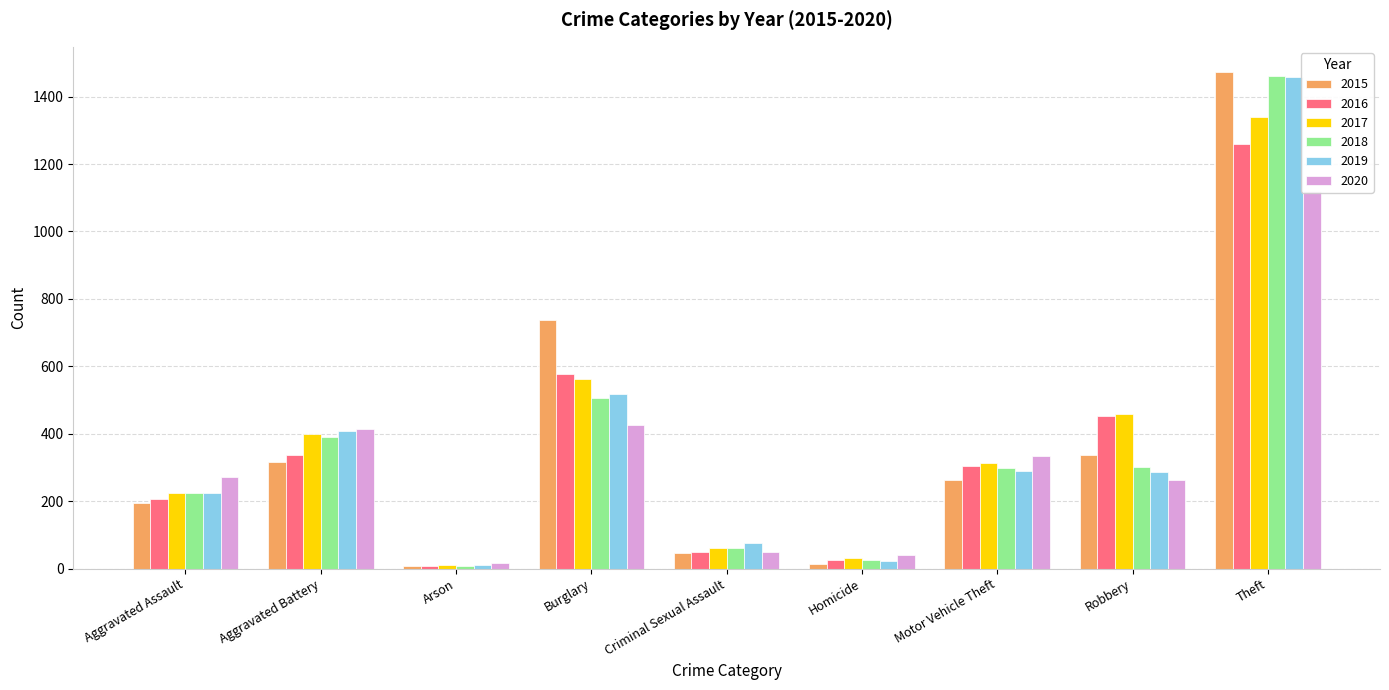

What is the difference between the maximum and minimum values in the 2020 series?

1103